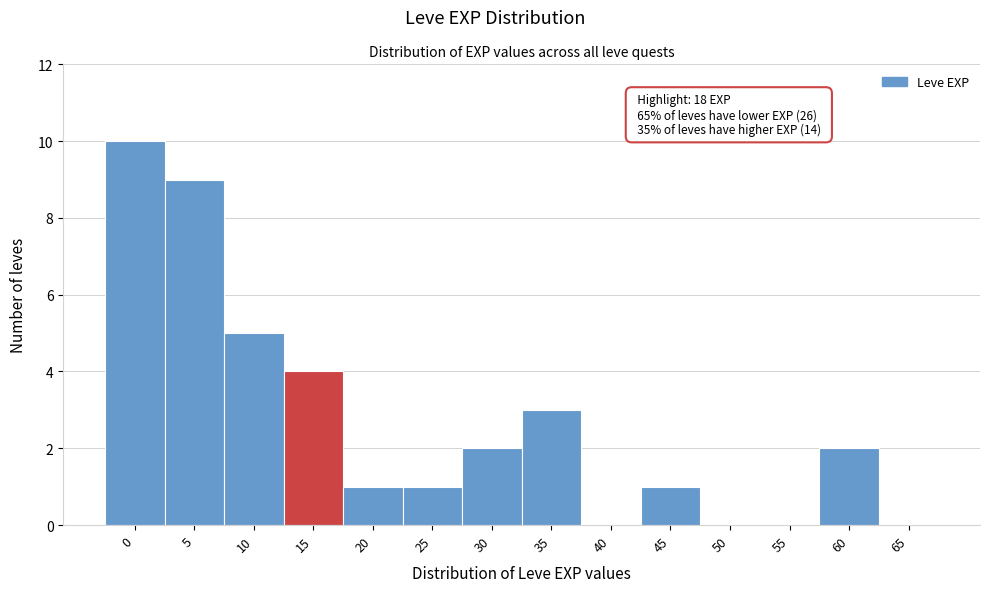

Reading right to left, extract all data points from this chart.

65=0	60=2	55=0	50=0	45=1	40=0	35=3	30=2	25=1	20=1	15=4	10=5	5=9	0=10